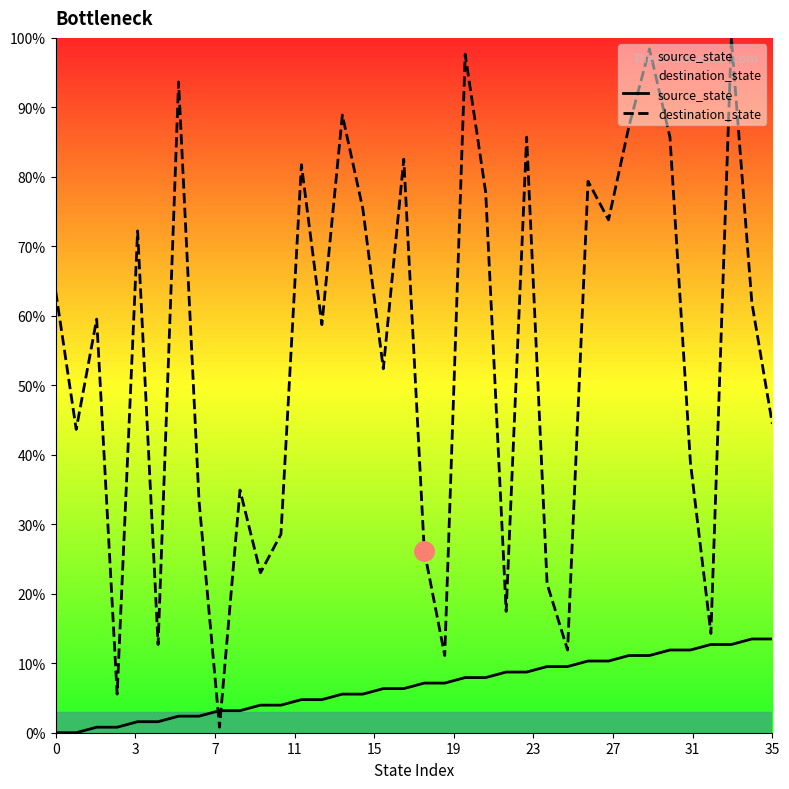

Does the chart have visible grid lines?

No